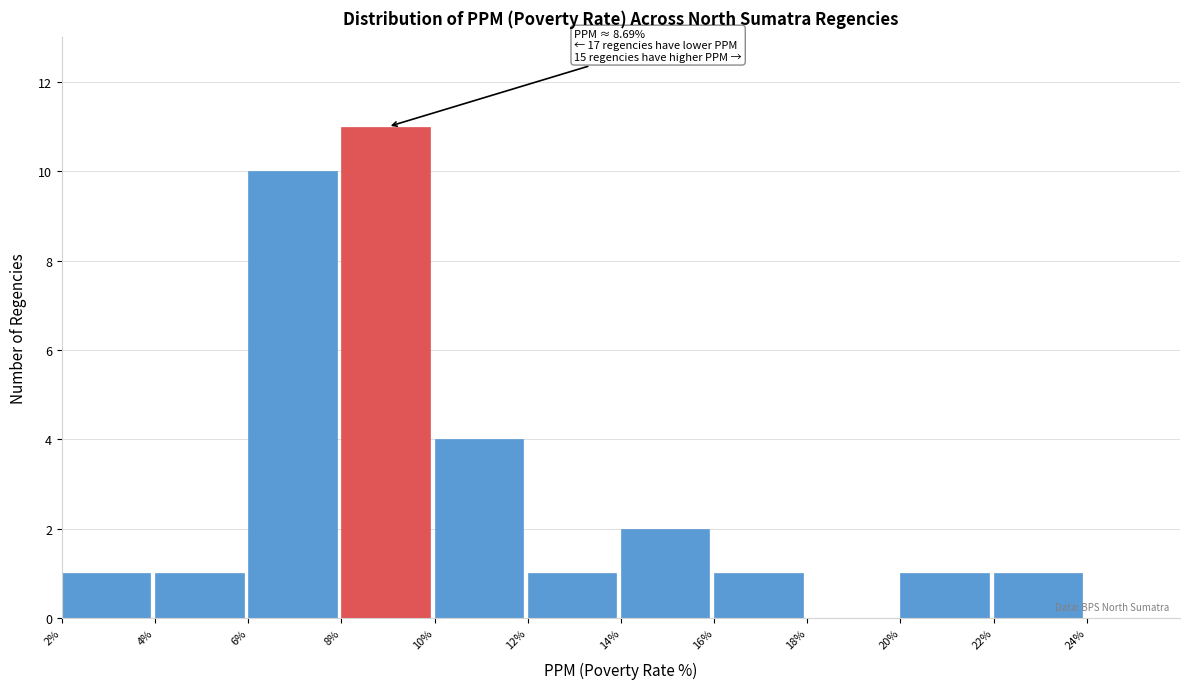

Over which range of the x-axis is the bar tallest?

8% to 10%